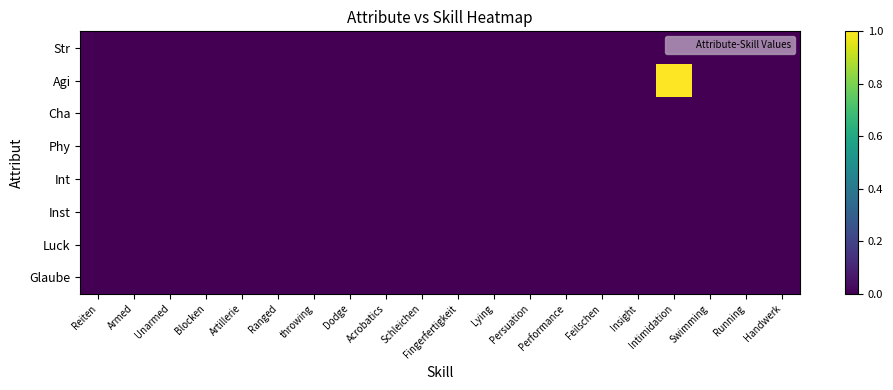

Reading right to left, list all the values displayed in this chart.

Str: Handwerk=0	Running=0	Swimming=0	Intimidation=0	Insight=0	Feilschen=0	Performance=0	Persuation=0	Lying=0	Fingerfertigkeit=0	Schleichen=0	Acrobatics=0	Dodge=0	throwing=0	Ranged=0	Artillerie=0	Blocken=0	Unarmed=0	Armed=0	Reiten=0
Agi: Handwerk=0	Running=0	Swimming=0	Intimidation=1	Insight=0	Feilschen=0	Performance=0	Persuation=0	Lying=0	Fingerfertigkeit=0	Schleichen=0	Acrobatics=0	Dodge=0	throwing=0	Ranged=0	Artillerie=0	Blocken=0	Unarmed=0	Armed=0	Reiten=0
Cha: Handwerk=0	Running=0	Swimming=0	Intimidation=0	Insight=0	Feilschen=0	Performance=0	Persuation=0	Lying=0	Fingerfertigkeit=0	Schleichen=0	Acrobatics=0	Dodge=0	throwing=0	Ranged=0	Artillerie=0	Blocken=0	Unarmed=0	Armed=0	Reiten=0
Phy: Handwerk=0	Running=0	Swimming=0	Intimidation=0	Insight=0	Feilschen=0	Performance=0	Persuation=0	Lying=0	Fingerfertigkeit=0	Schleichen=0	Acrobatics=0	Dodge=0	throwing=0	Ranged=0	Artillerie=0	Blocken=0	Unarmed=0	Armed=0	Reiten=0
Int: Handwerk=0	Running=0	Swimming=0	Intimidation=0	Insight=0	Feilschen=0	Performance=0	Persuation=0	Lying=0	Fingerfertigkeit=0	Schleichen=0	Acrobatics=0	Dodge=0	throwing=0	Ranged=0	Artillerie=0	Blocken=0	Unarmed=0	Armed=0	Reiten=0
Inst: Handwerk=0	Running=0	Swimming=0	Intimidation=0	Insight=0	Feilschen=0	Performance=0	Persuation=0	Lying=0	Fingerfertigkeit=0	Schleichen=0	Acrobatics=0	Dodge=0	throwing=0	Ranged=0	Artillerie=0	Blocken=0	Unarmed=0	Armed=0	Reiten=0
Luck: Handwerk=0	Running=0	Swimming=0	Intimidation=0	Insight=0	Feilschen=0	Performance=0	Persuation=0	Lying=0	Fingerfertigkeit=0	Schleichen=0	Acrobatics=0	Dodge=0	throwing=0	Ranged=0	Artillerie=0	Blocken=0	Unarmed=0	Armed=0	Reiten=0
Glaube: Handwerk=0	Running=0	Swimming=0	Intimidation=0	Insight=0	Feilschen=0	Performance=0	Persuation=0	Lying=0	Fingerfertigkeit=0	Schleichen=0	Acrobatics=0	Dodge=0	throwing=0	Ranged=0	Artillerie=0	Blocken=0	Unarmed=0	Armed=0	Reiten=0